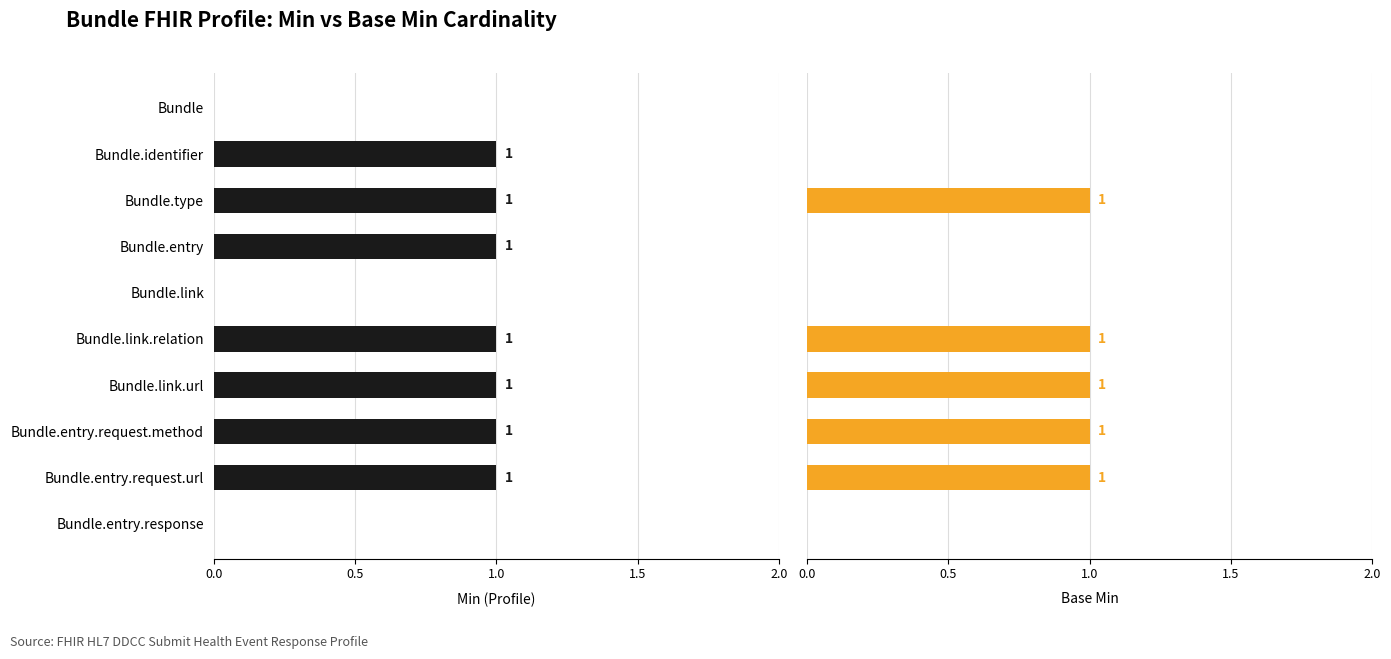

Are the bars grouped side by side (vs. stacked)?

Yes